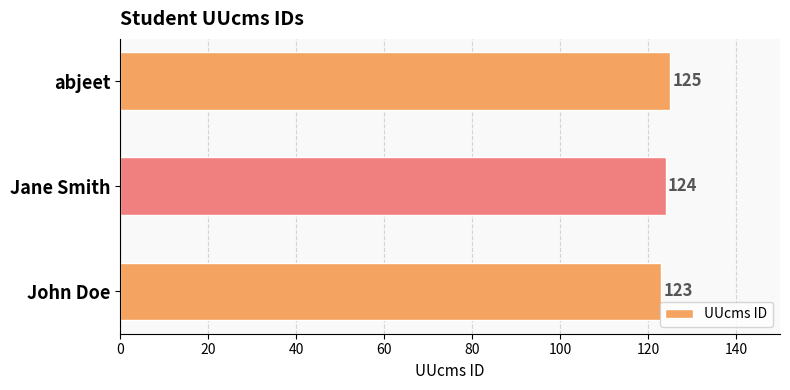

Which has a higher value, abjeet or Jane Smith?

abjeet